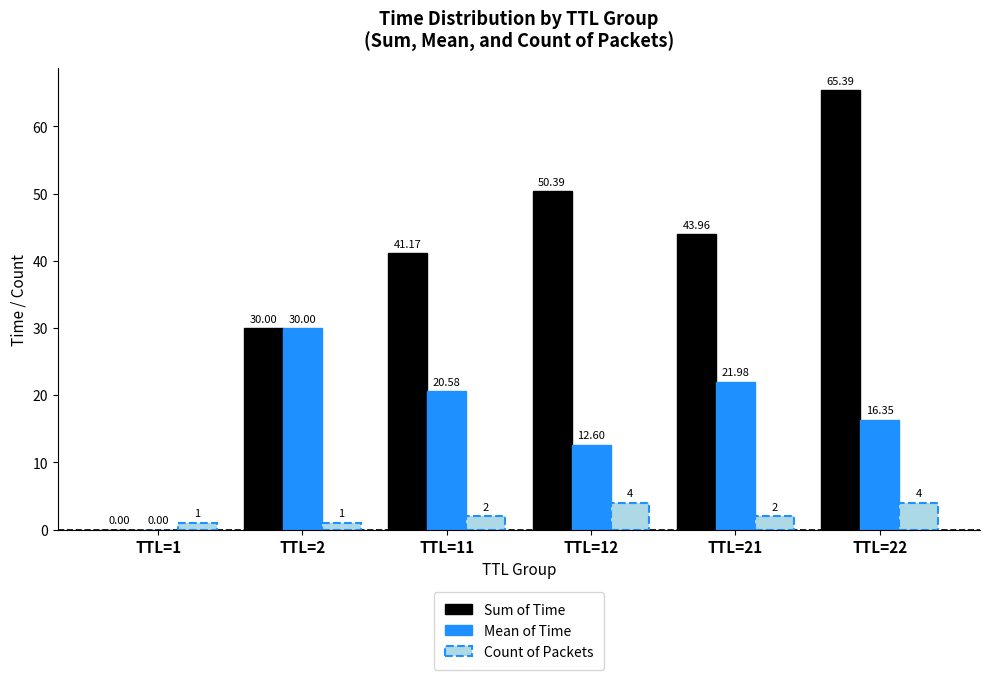

What is the total value across all series at TTL=1?

1.0